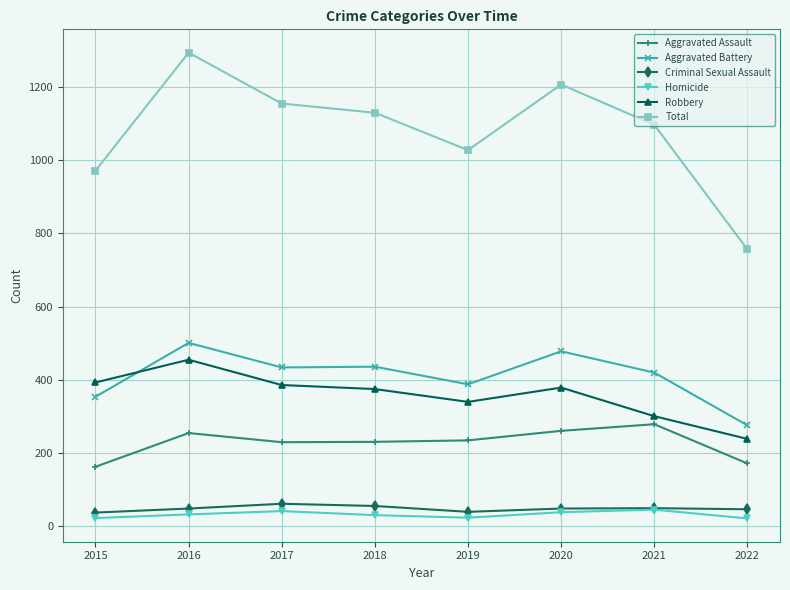

What is the approximate value of Total at 2016?

1293